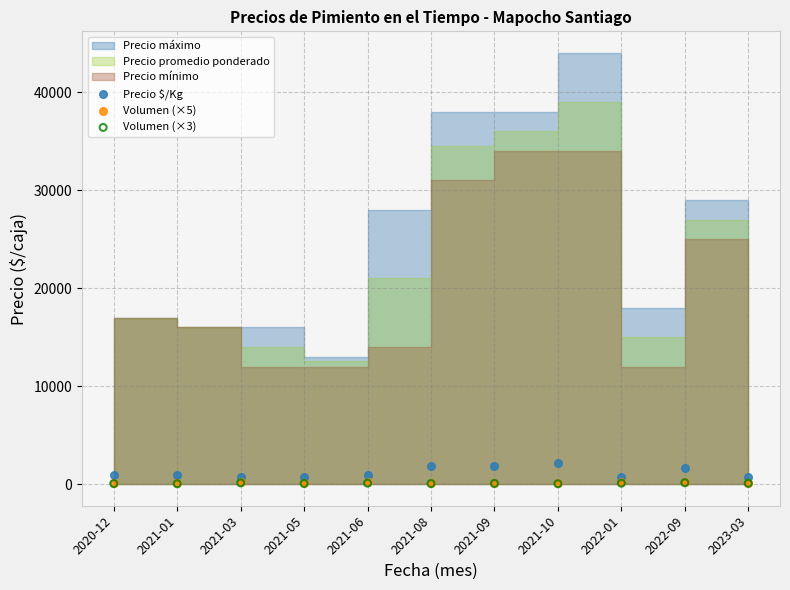

Which series has the widest spread of Y values?

Precio $/Kg